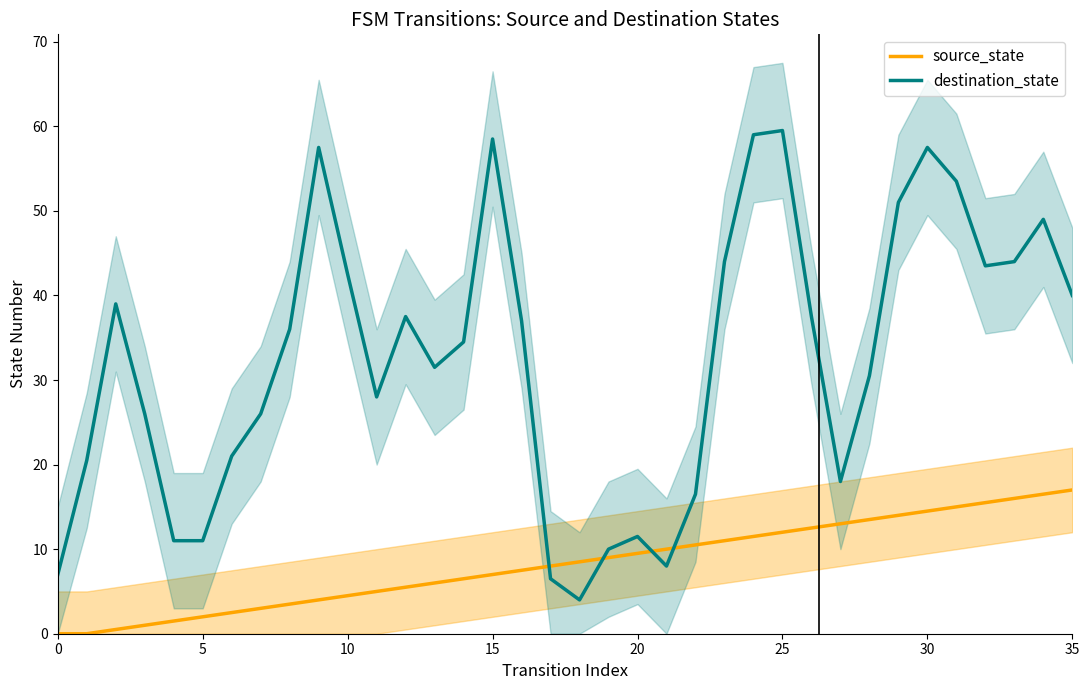

What is the lowest value of the destination_state series?

4.0